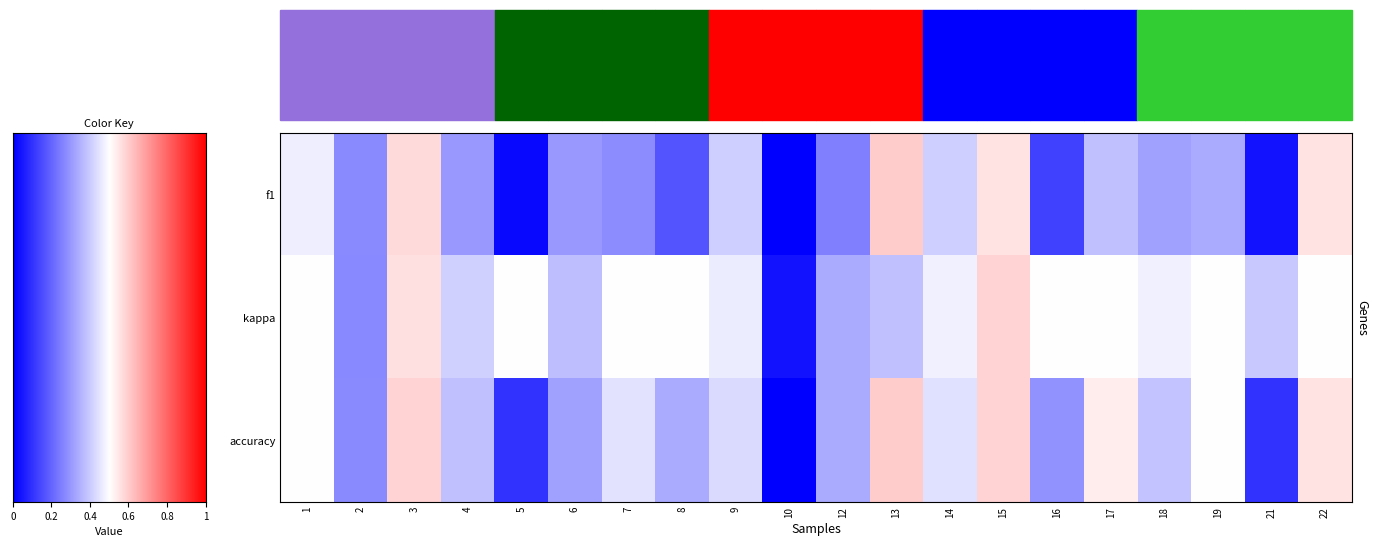

What value does the accuracy series have at 14?

0.4